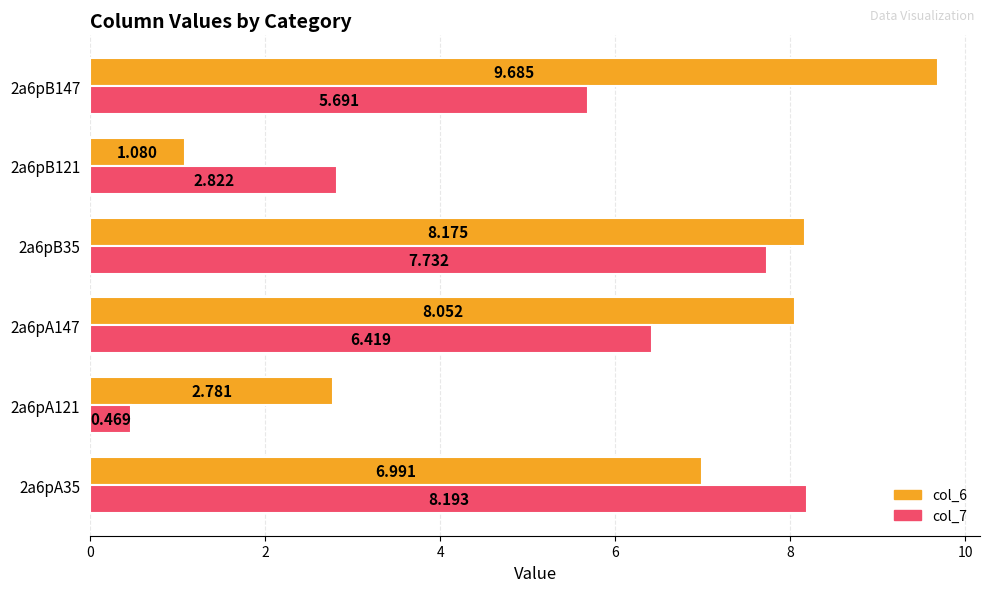

What is the difference between the maximum and second lowest values in the col_7 series?

5.4